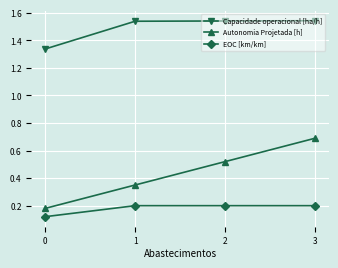

True or false: Autonomia Projetada [h] has more than 1 points higher than both neighbors.

False